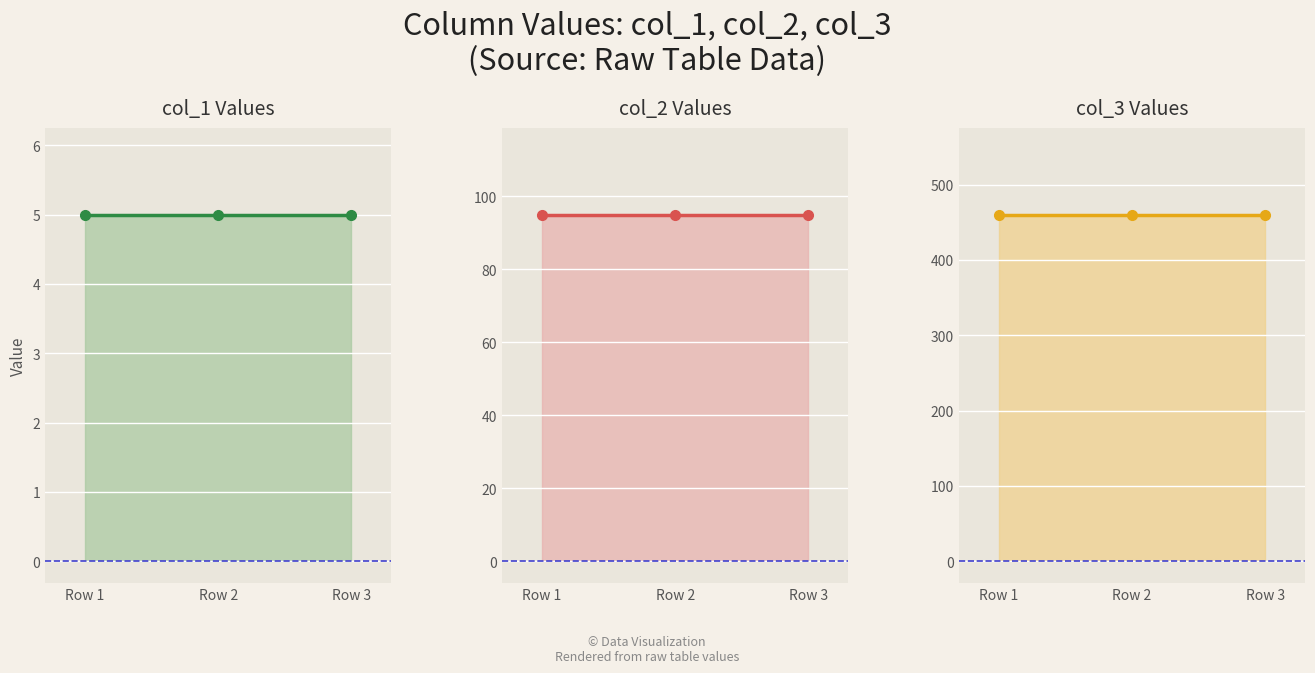

Which series changed the most between Row 1 and Row 3?

col_1 line